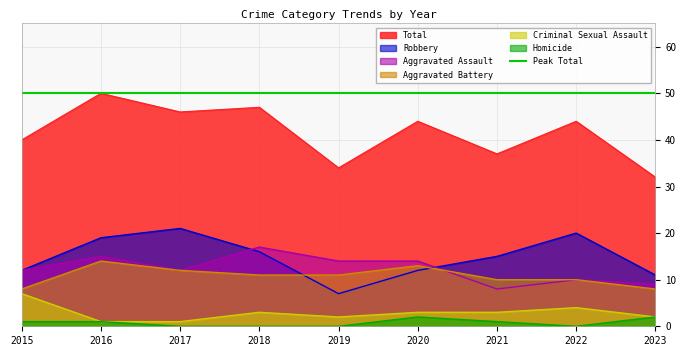

Where does the Aggravated Battery series first go above 11?

2016